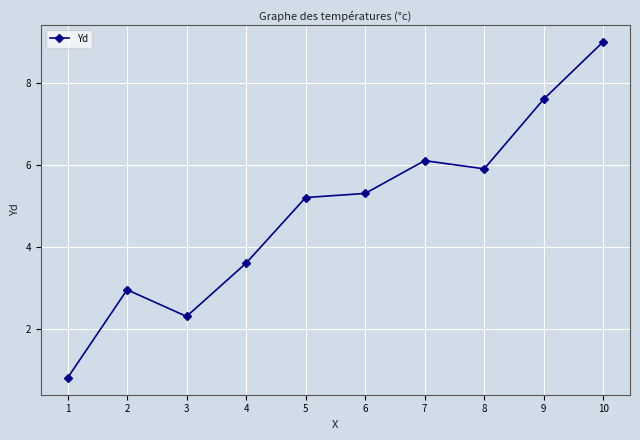

Reading left to right, extract all data points from this chart.

0.8	3.0	2.3	3.6	5.2	5.3	6.1	5.9	7.6	9.0